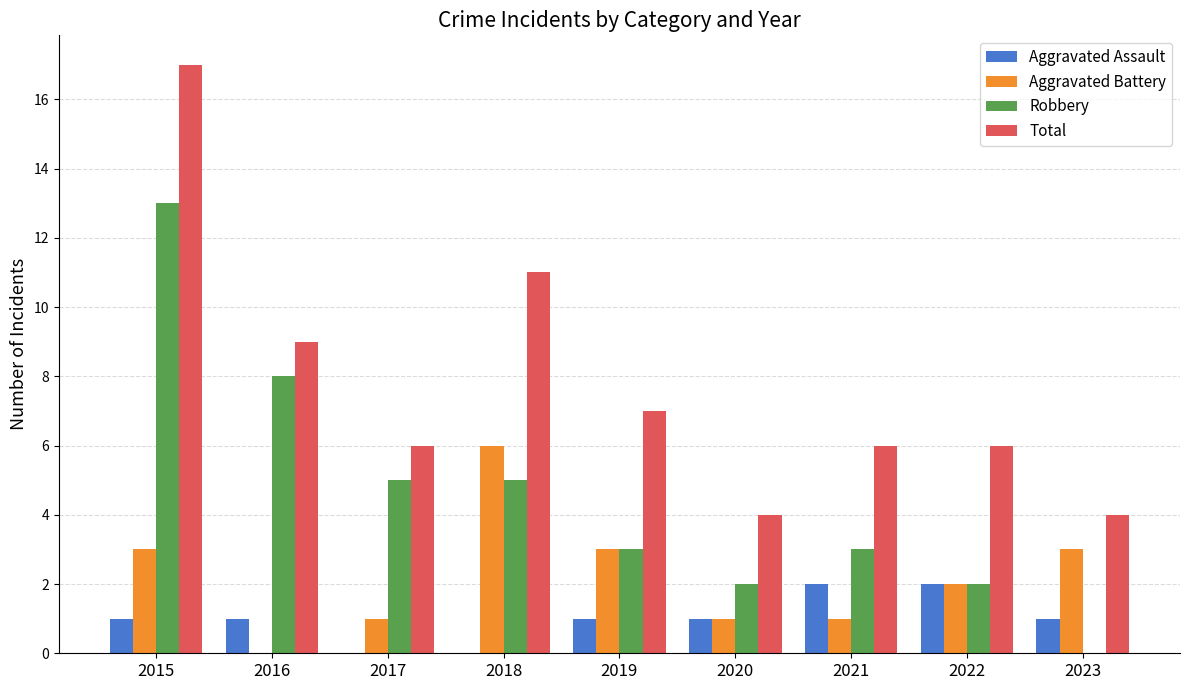

Which series changed the most between 2015 and 2018?

Robbery